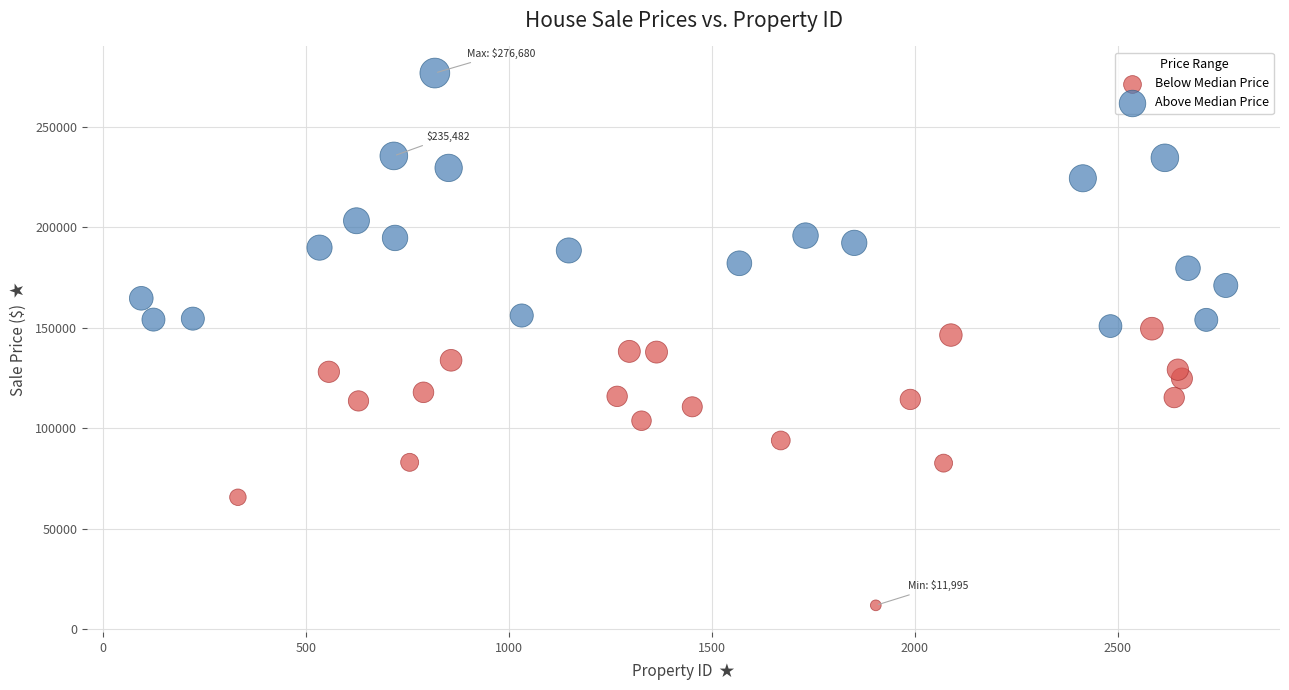

Which series reaches the minimum Y coordinate?

Below Median Price